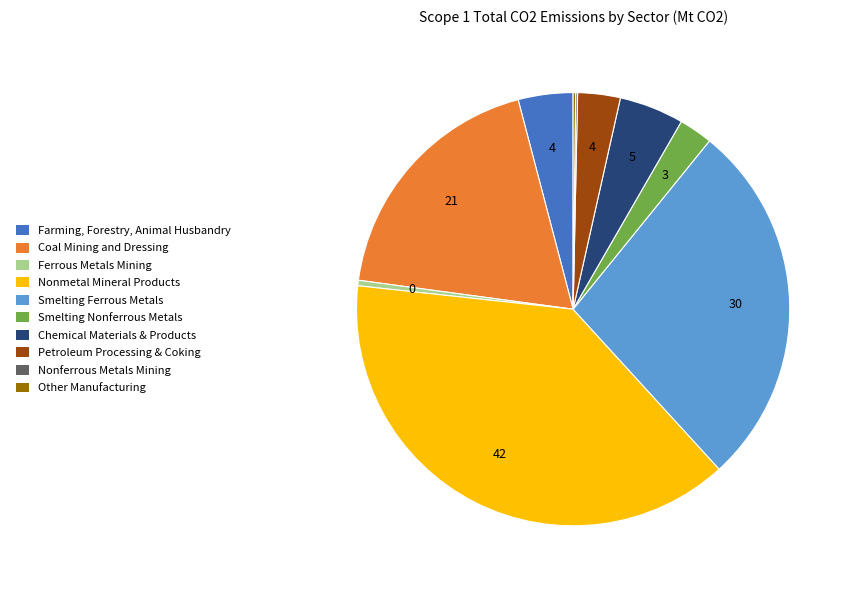

Is there any slice that represents more than half of the pie?

No